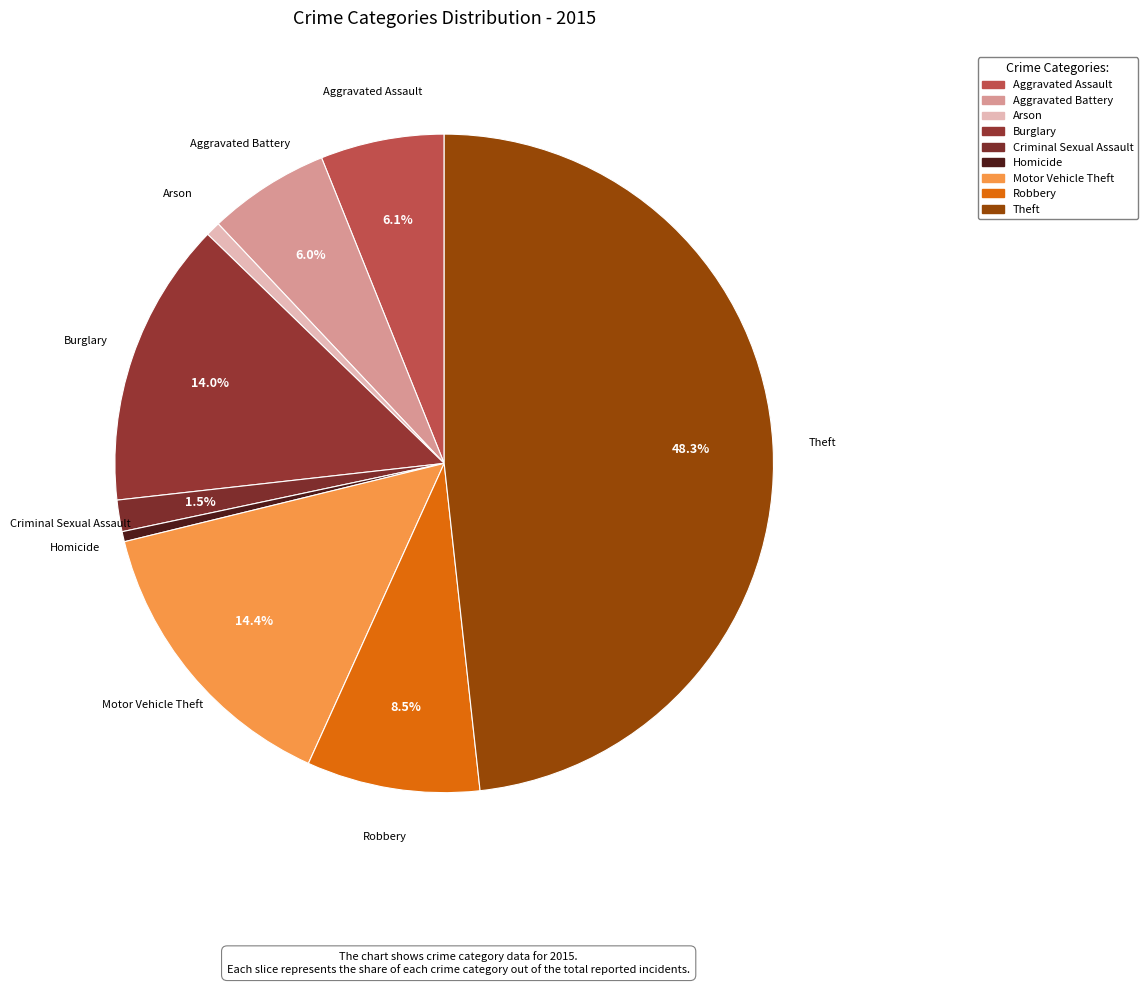

Count the number of slices in the pie.

9